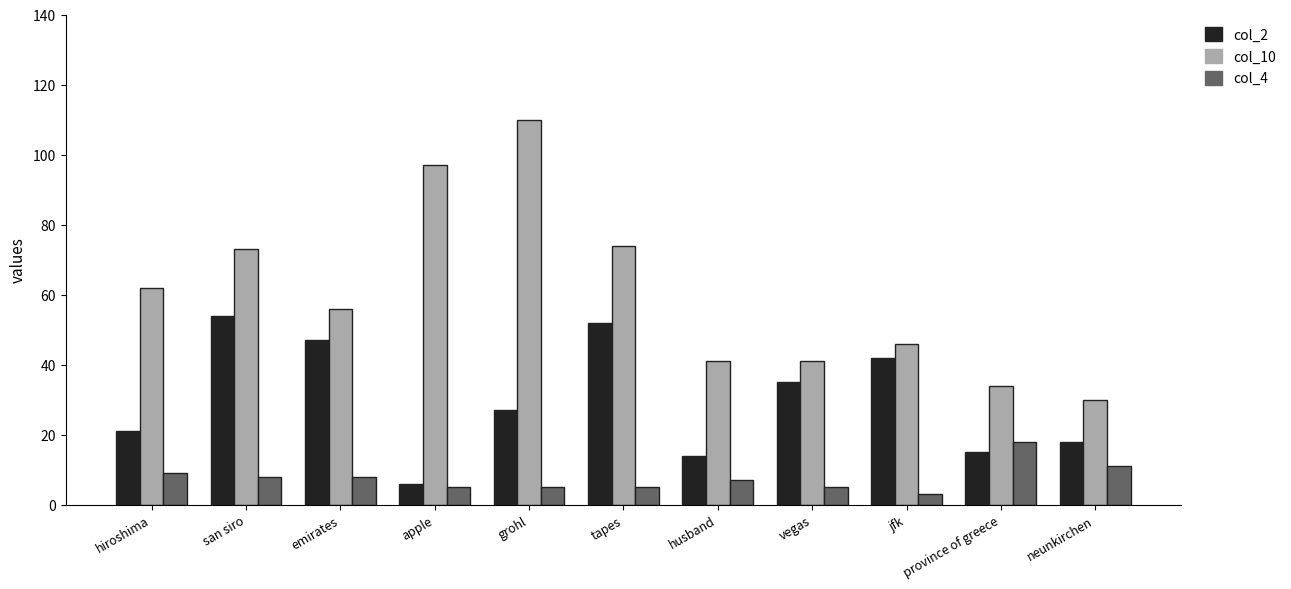

Which series has the largest total across all categories?

col_10